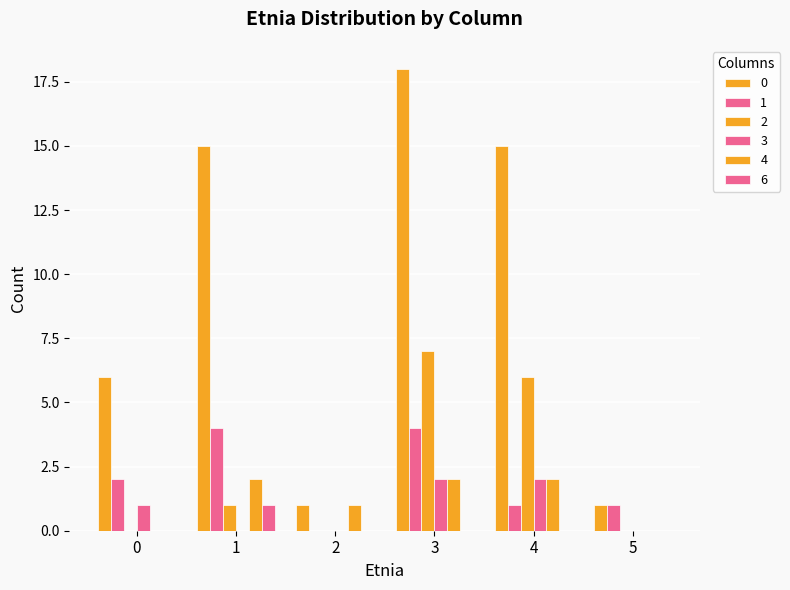

Which has a higher value, 1 or 0?

1